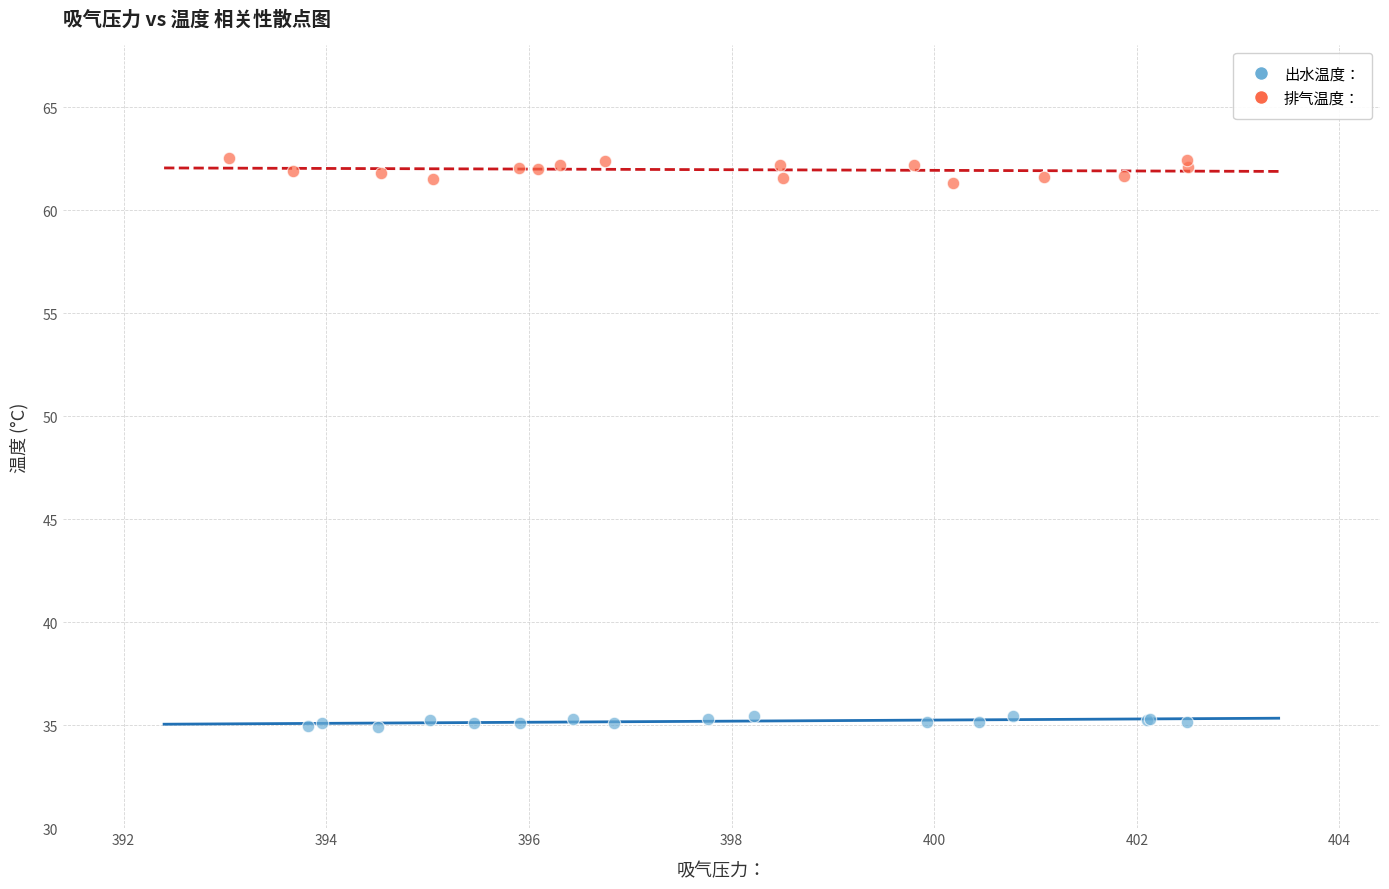

Which series has the largest Y range (max minus min)?

排气温度：